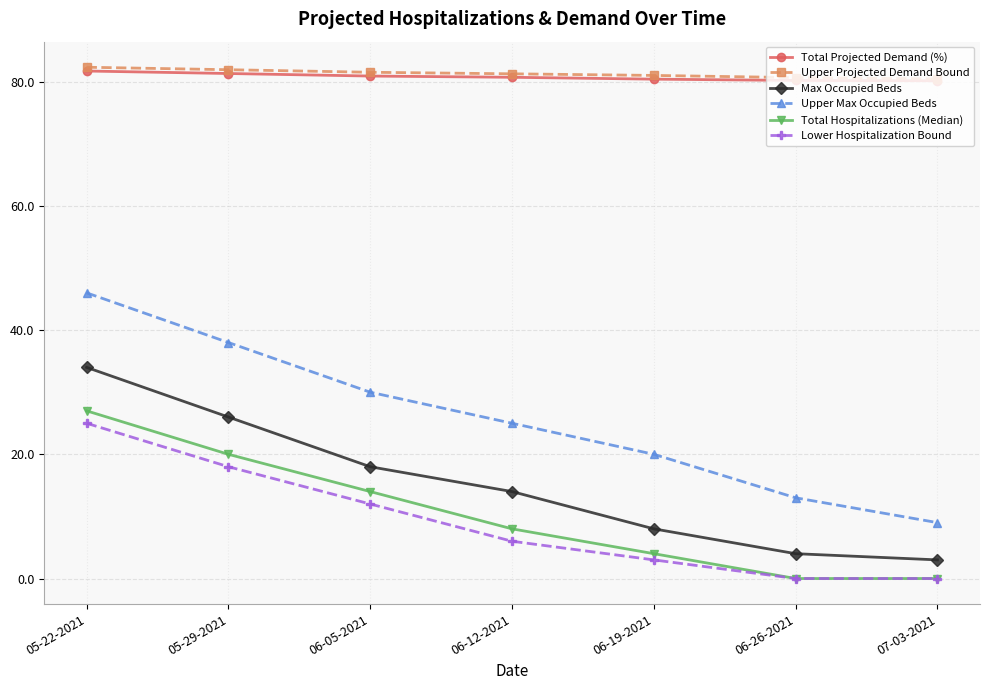

What is the label of the 1st point from the right?

07-03-2021